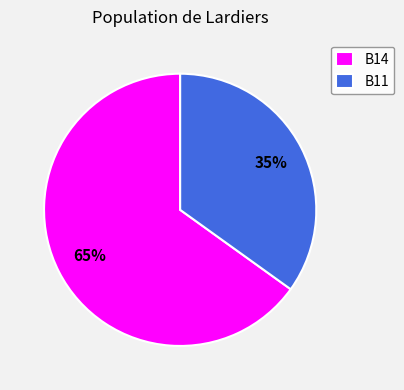

Count the number of slices in the pie.

2